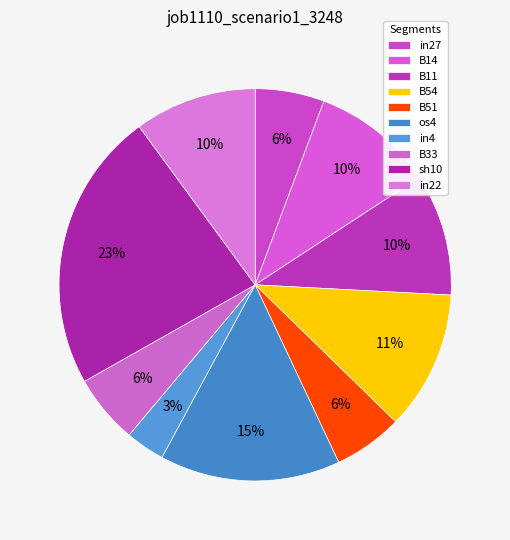

Is there any slice that represents more than half of the pie?

No